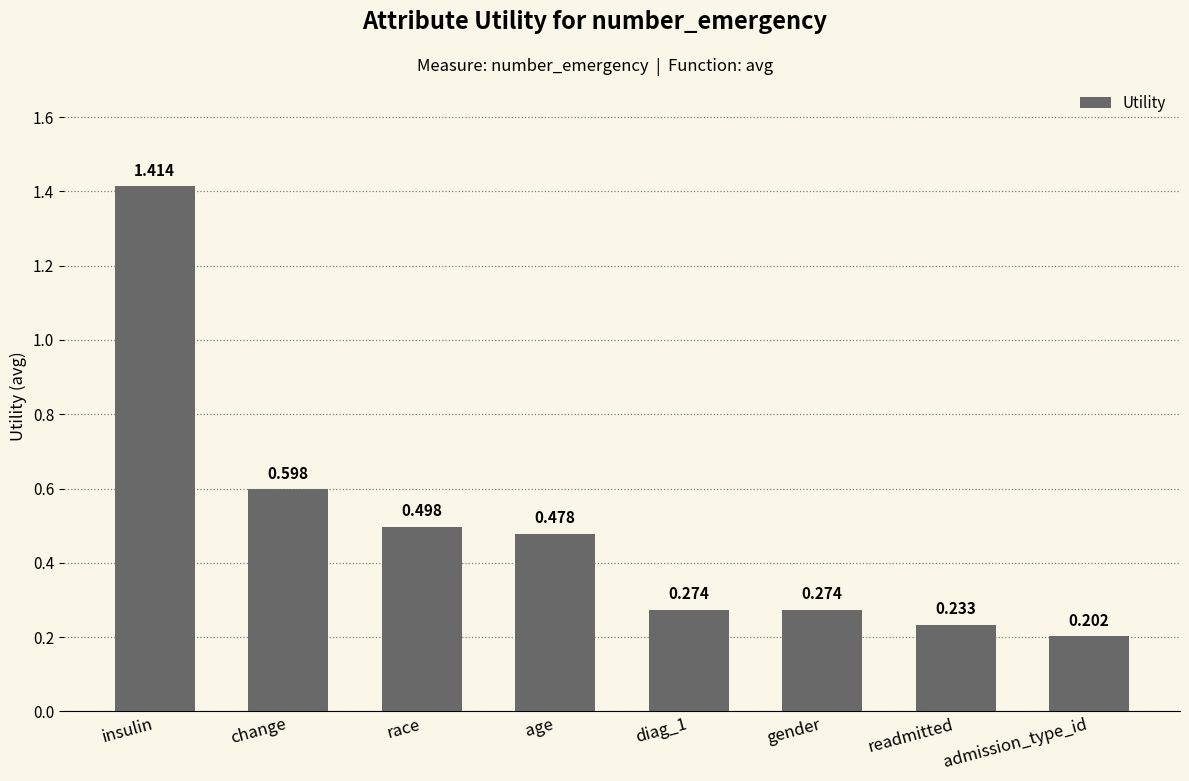

What position from the left is insulin?

1